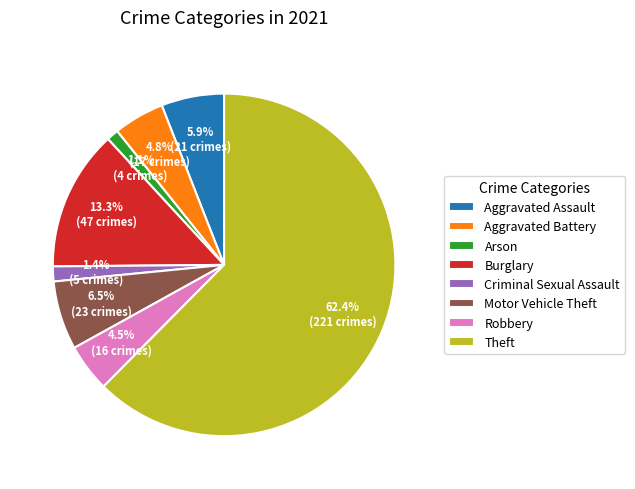

Combined, do Motor Vehicle Theft and Aggravated Battery account for over 50%?

No